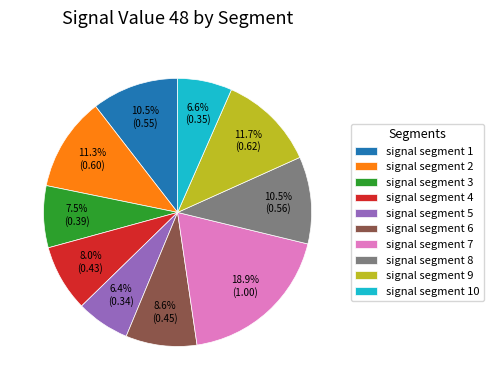

How many slices are in this pie chart?

10